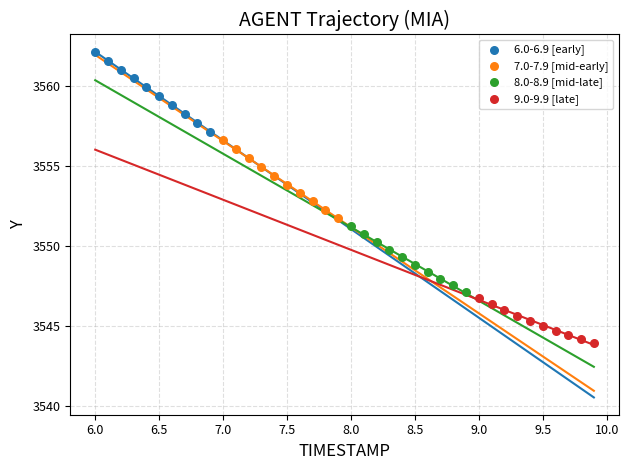

Which series contains the lowest Y value?

9.0-9.9 [late]